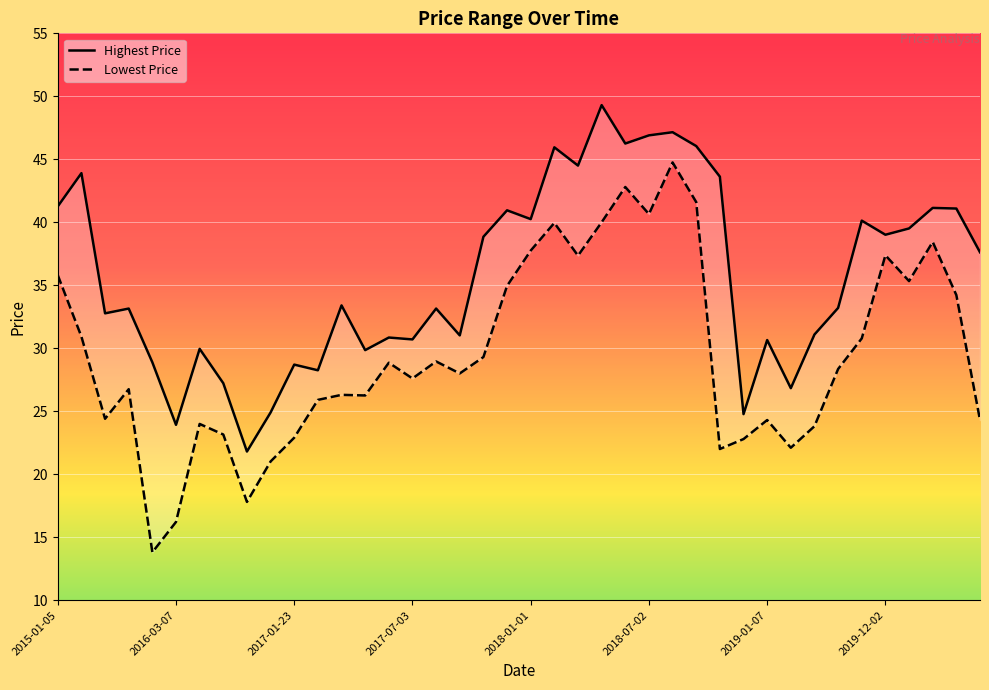

How many lines are shown in the chart?

2